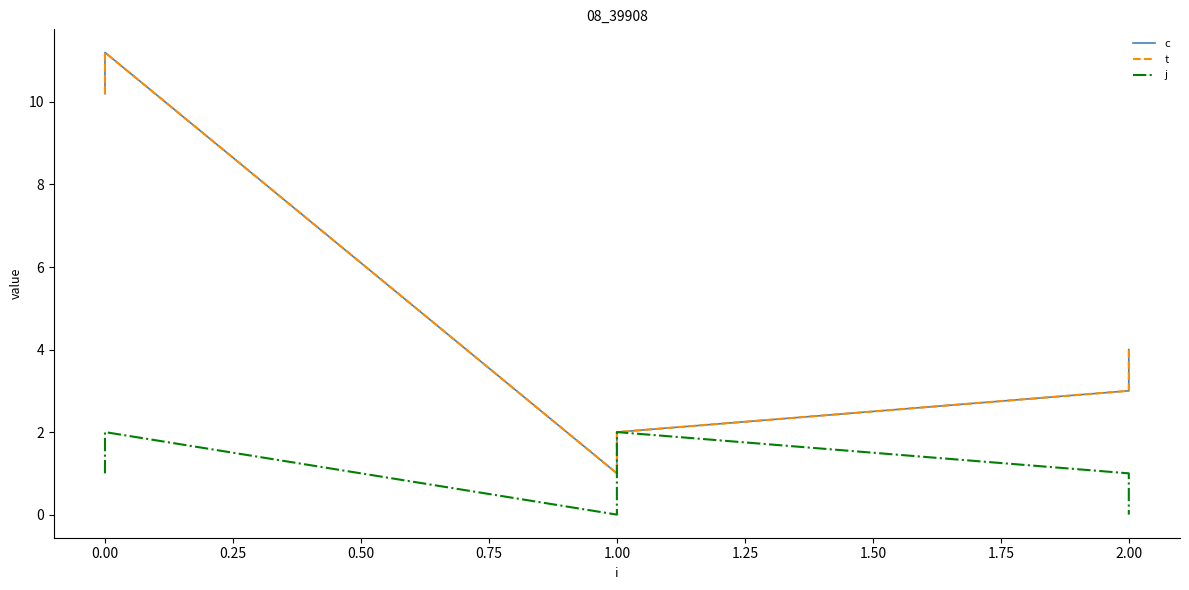

What is the value of the t point at the 5th from the left?

3.0